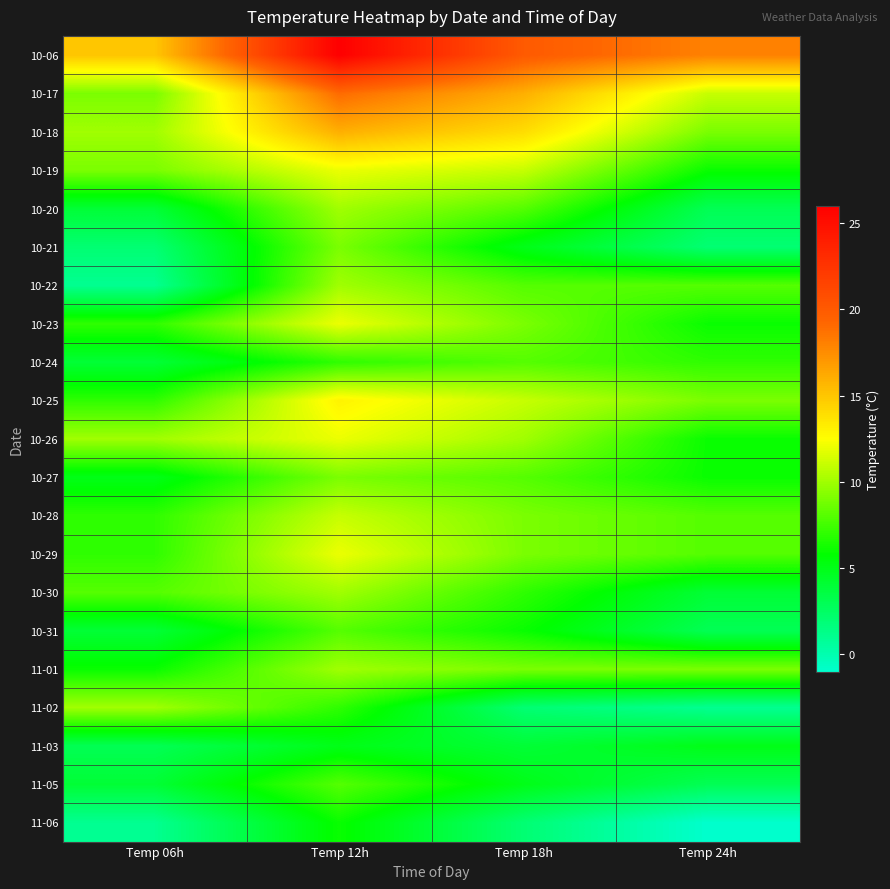

At which category is the sum across all series the highest?

Temp 12h